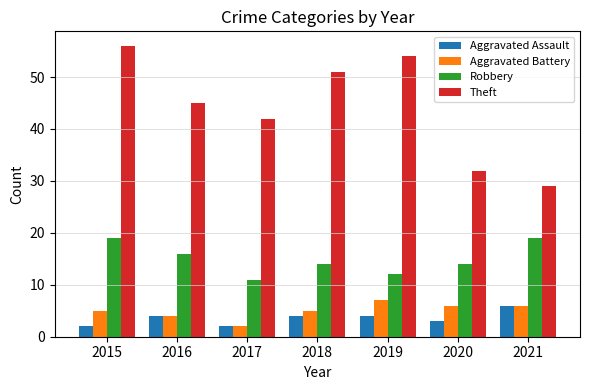

At which label does Aggravated Battery reach its peak?

2019